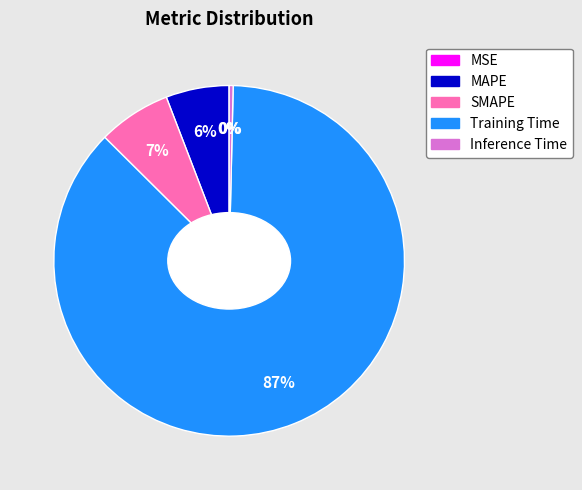

Combined, do MAPE and SMAPE account for over 50%?

No